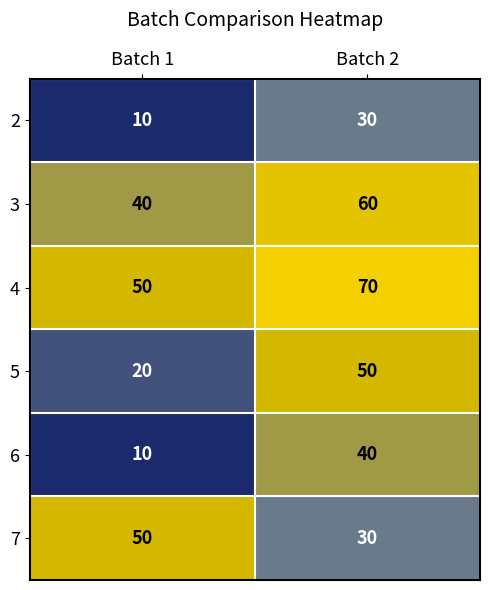

What is the difference between the 4 values at Batch 2 and Batch 1?

20